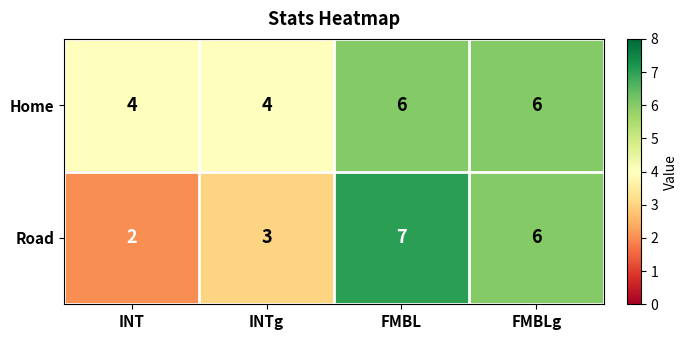

At which category is the sum across all series the highest?

FMBL